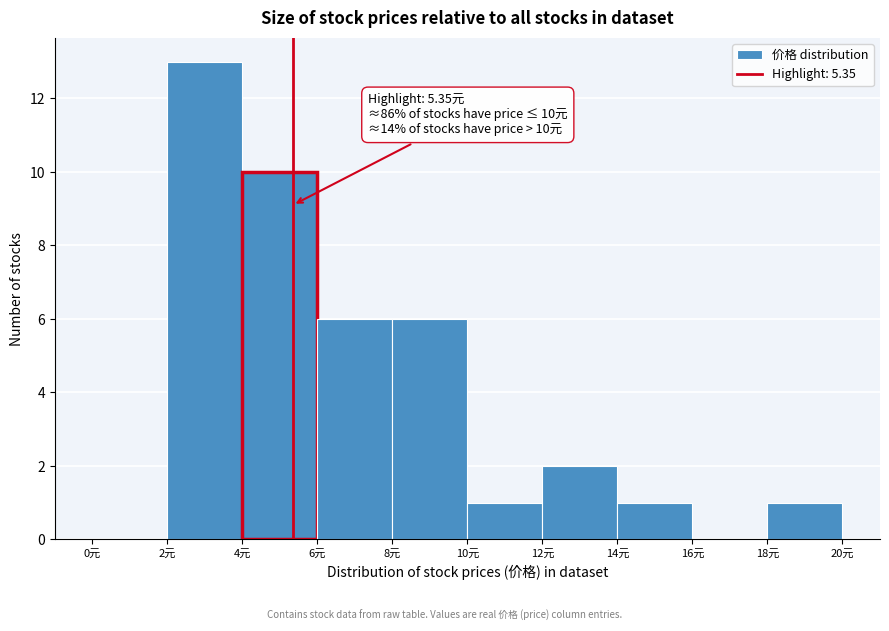

Which range on the x-axis has the tallest bar?

2 to 4